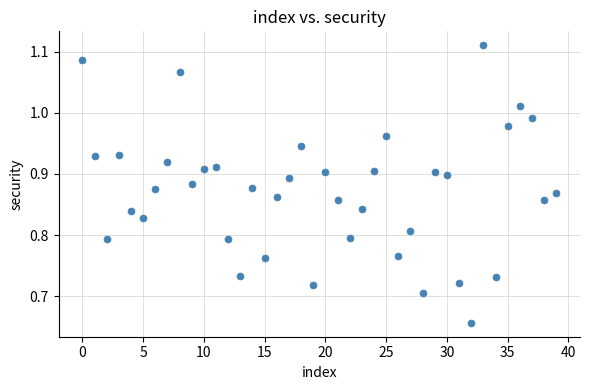

What is the range of Y values (max minus min)?

0.5